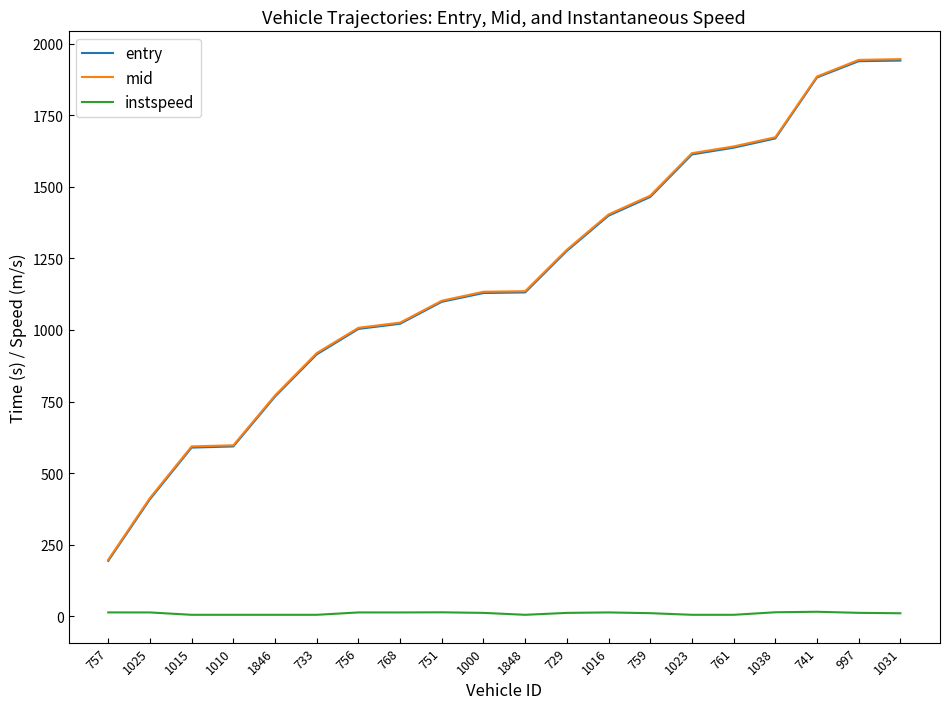

What is the greatest value displayed?

1946.0